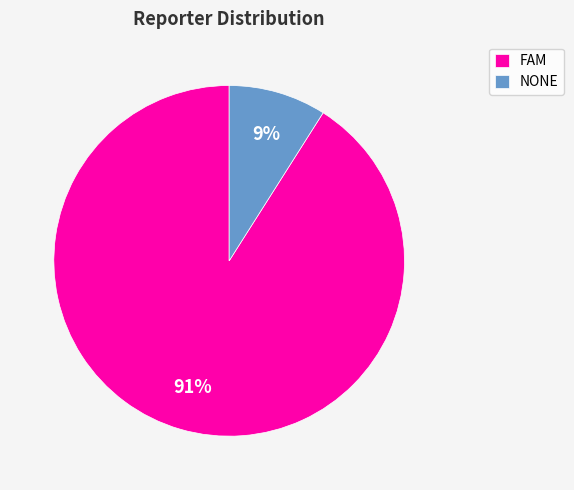

Do FAM and NONE together represent more than half of the pie?

Yes